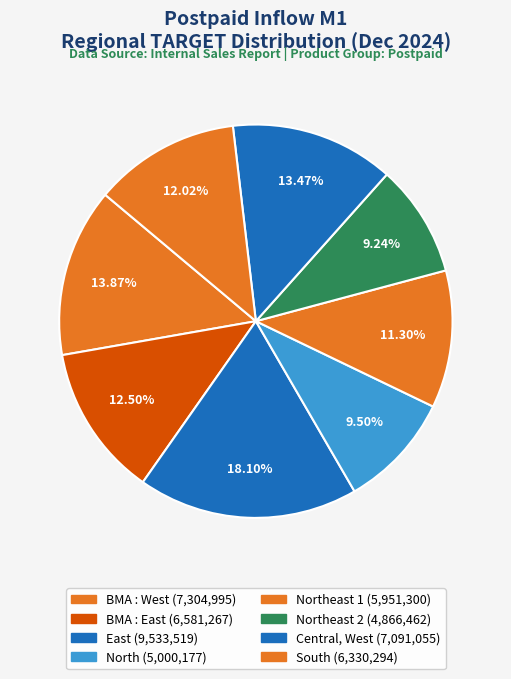

How many segments does this pie chart have?

8